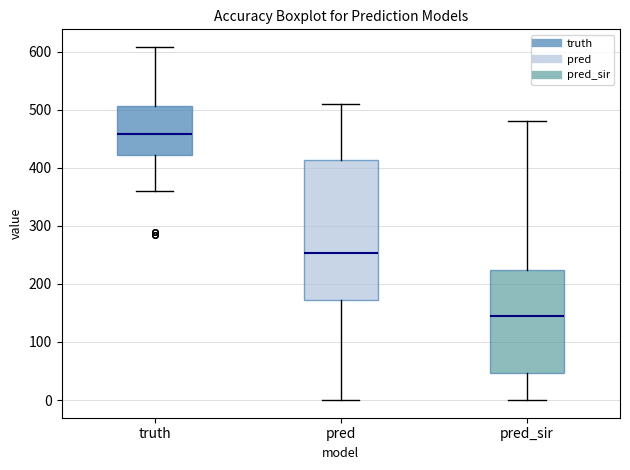

Reading left to right, transcribe this box plot: for each box, give where its median line is, the range the box spans, and where its two whiskers end, as read against the y-axis. The values are not printed on the chart, so give them approximately, as read against the axis.

truth: median 460, box 420 to 510, whiskers 360 to 610
pred: median 250, box 170 to 410, whiskers 0 to 510
pred_sir: median 150, box 50 to 220, whiskers 0 to 480